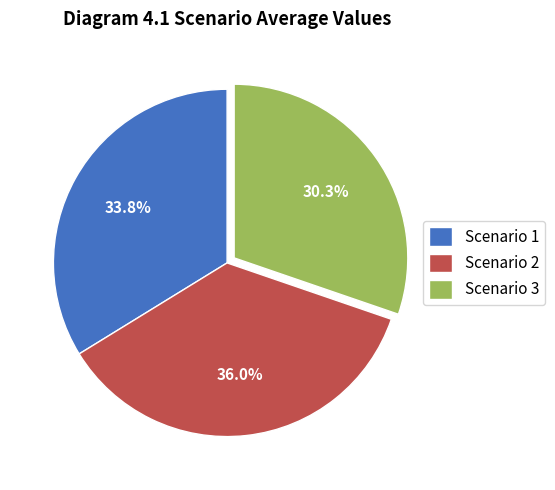

Which has a higher value, Scenario 1 or Scenario 2?

Scenario 2